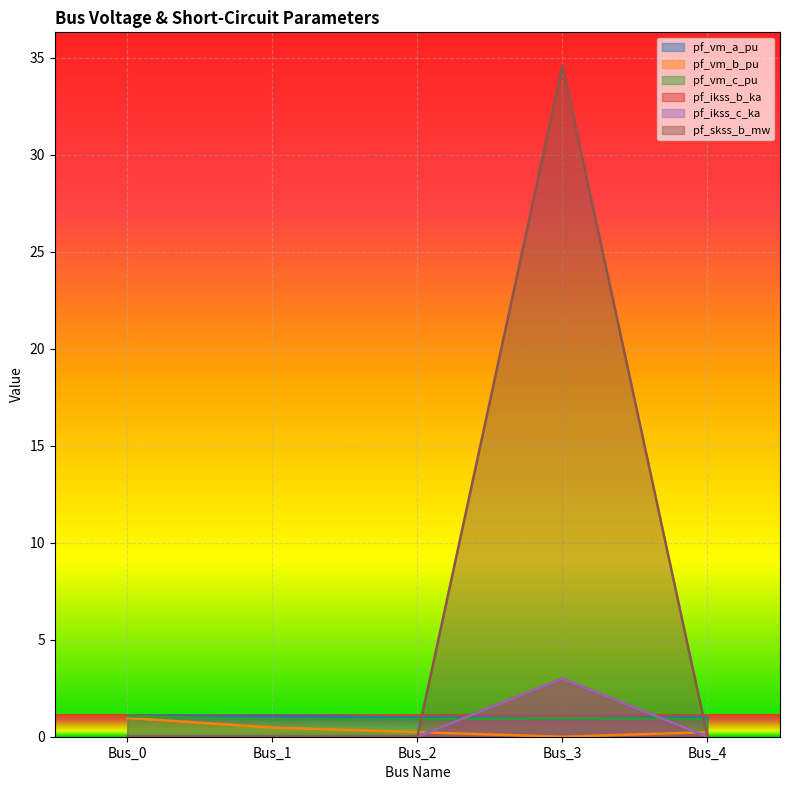

What is the average value of the pf_ikss_c_ka series?

0.6